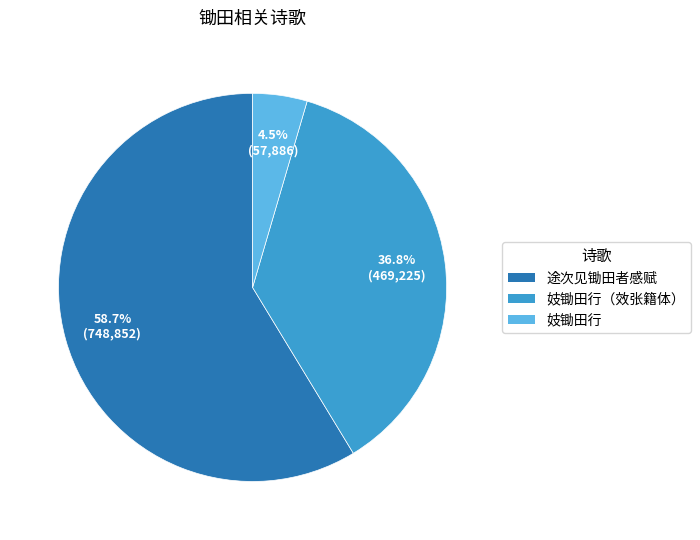

Does any single category account for the majority?

Yes